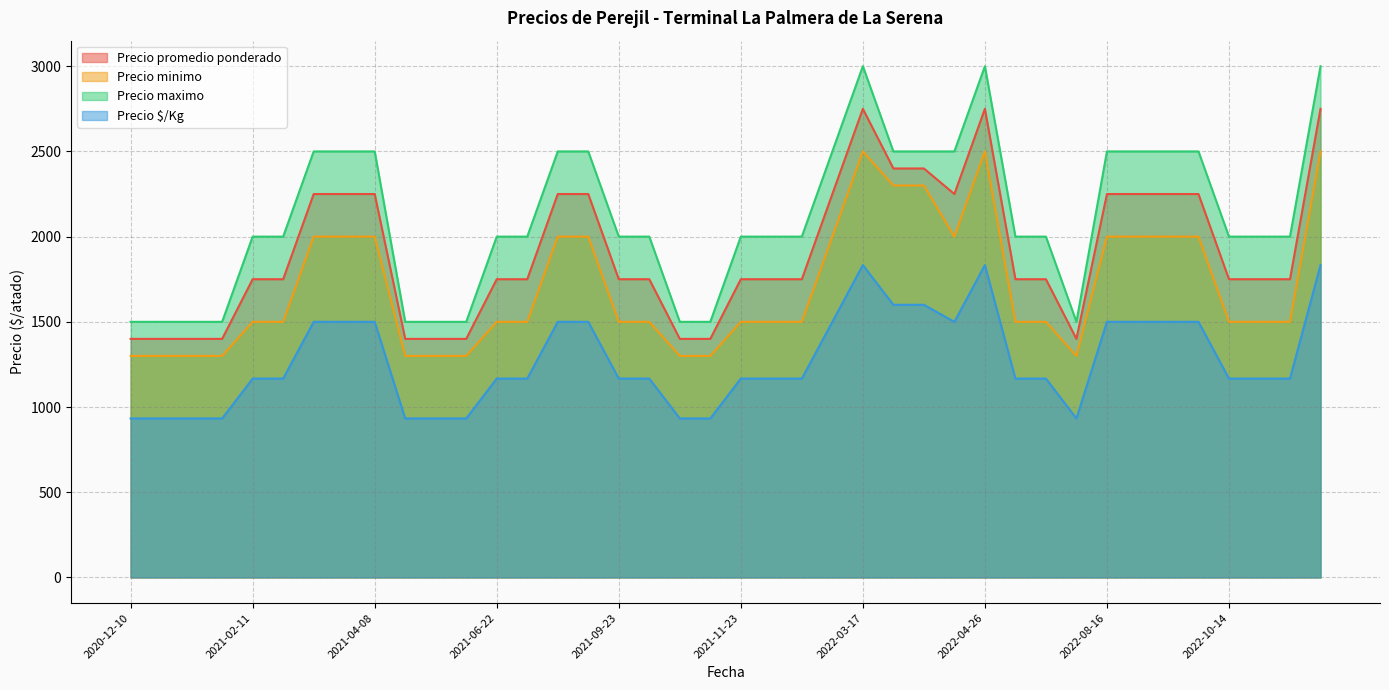

What is the maximum value shown in the chart?

3000